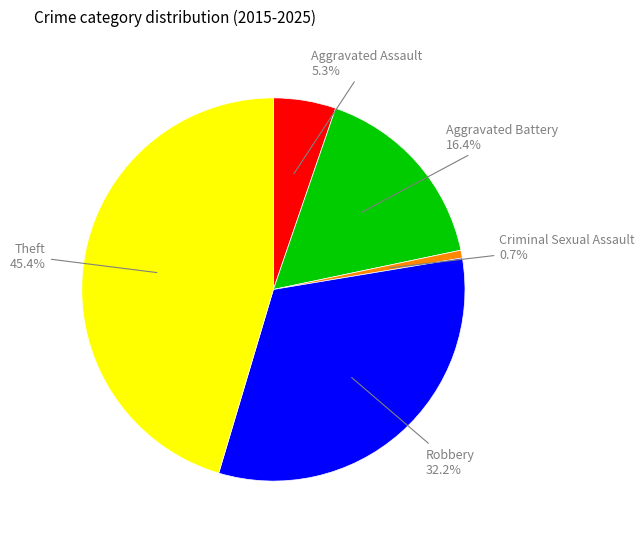

How many slices are in this pie chart?

5